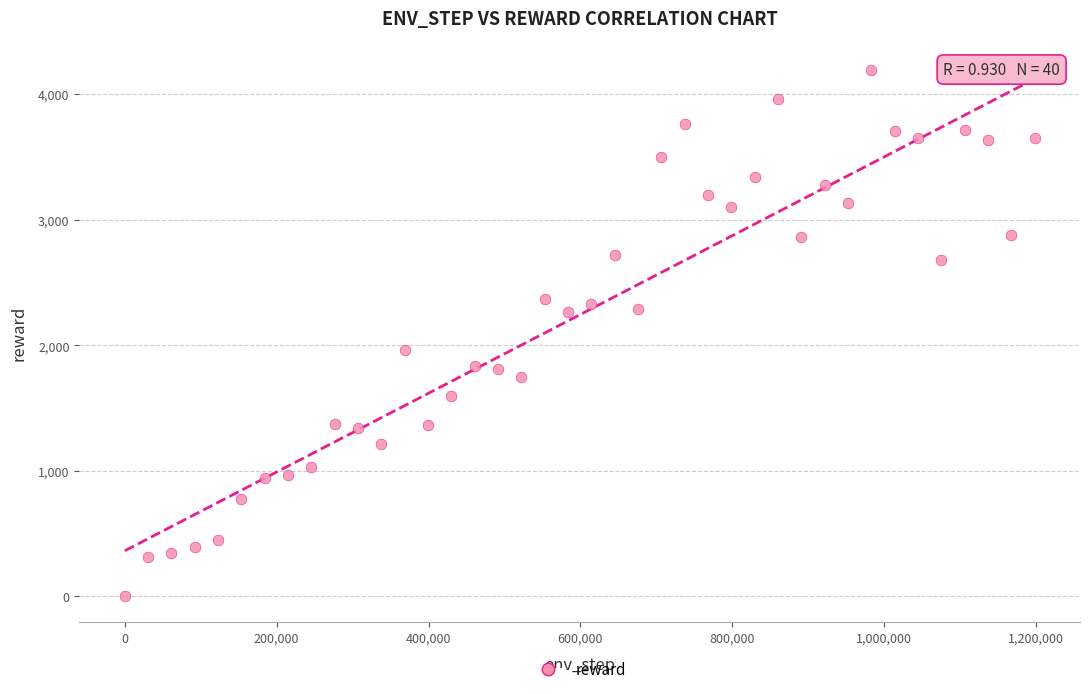

What is the range of Y values (max minus min)?

4189.2